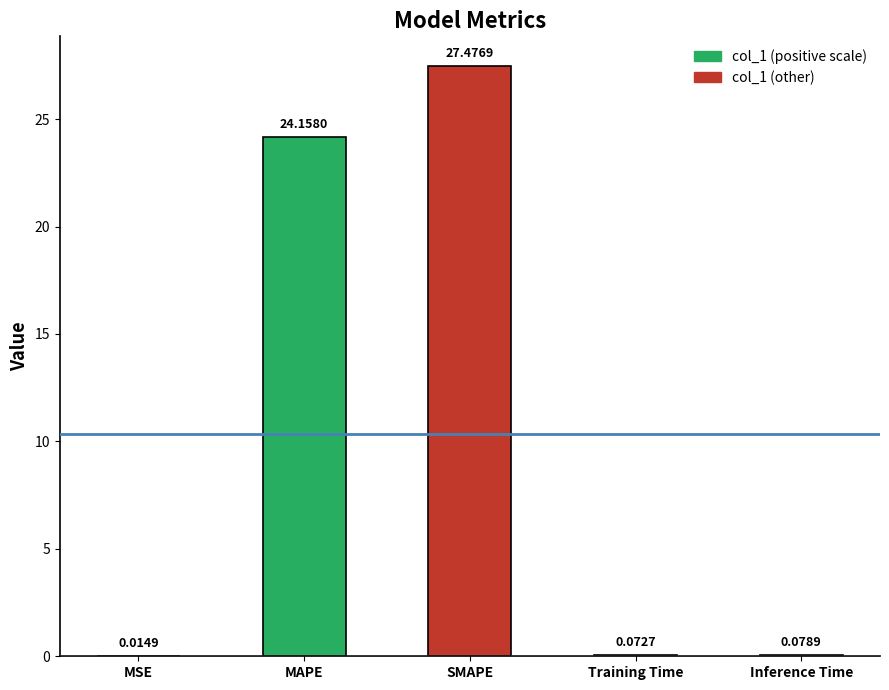

At which label is the value closest to 13?

MAPE